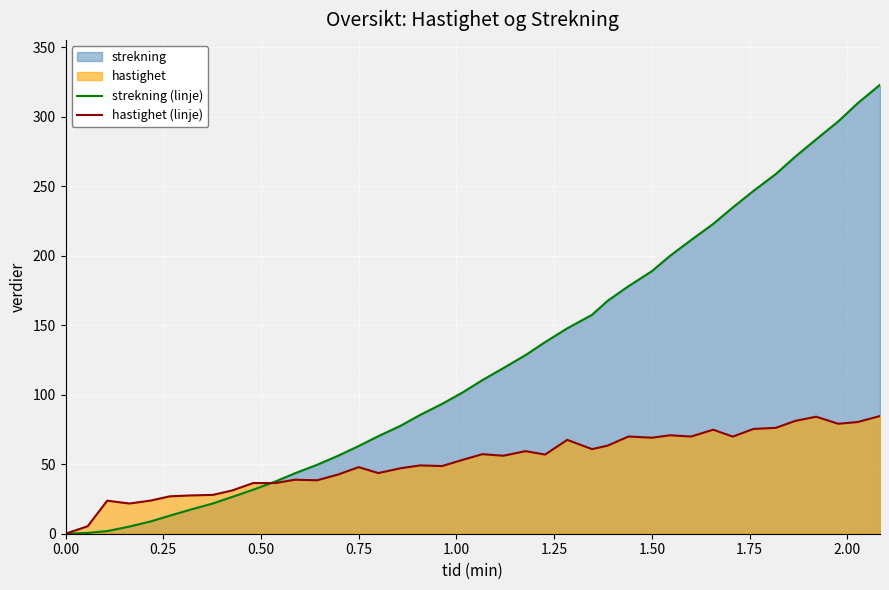

Rank the series by their maximum value, from lowest to highest.

hastighet (linje), strekning (linje)